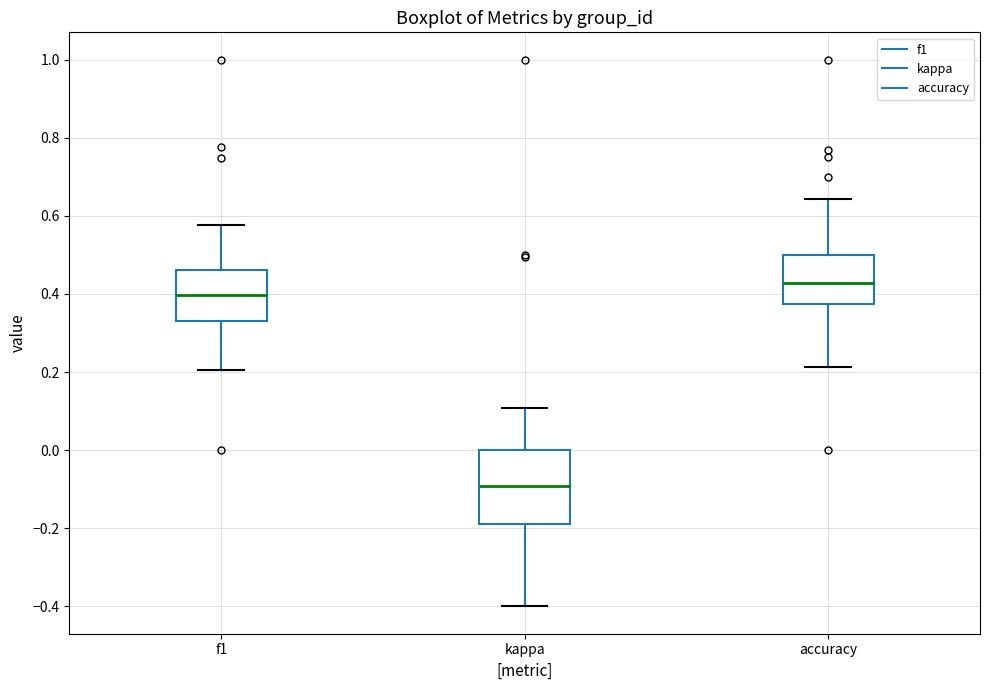

Where does the upper whisker of the box for f1 end on the y-axis? The values are not printed on the chart, so give them approximately, as read against the axis.

0.58